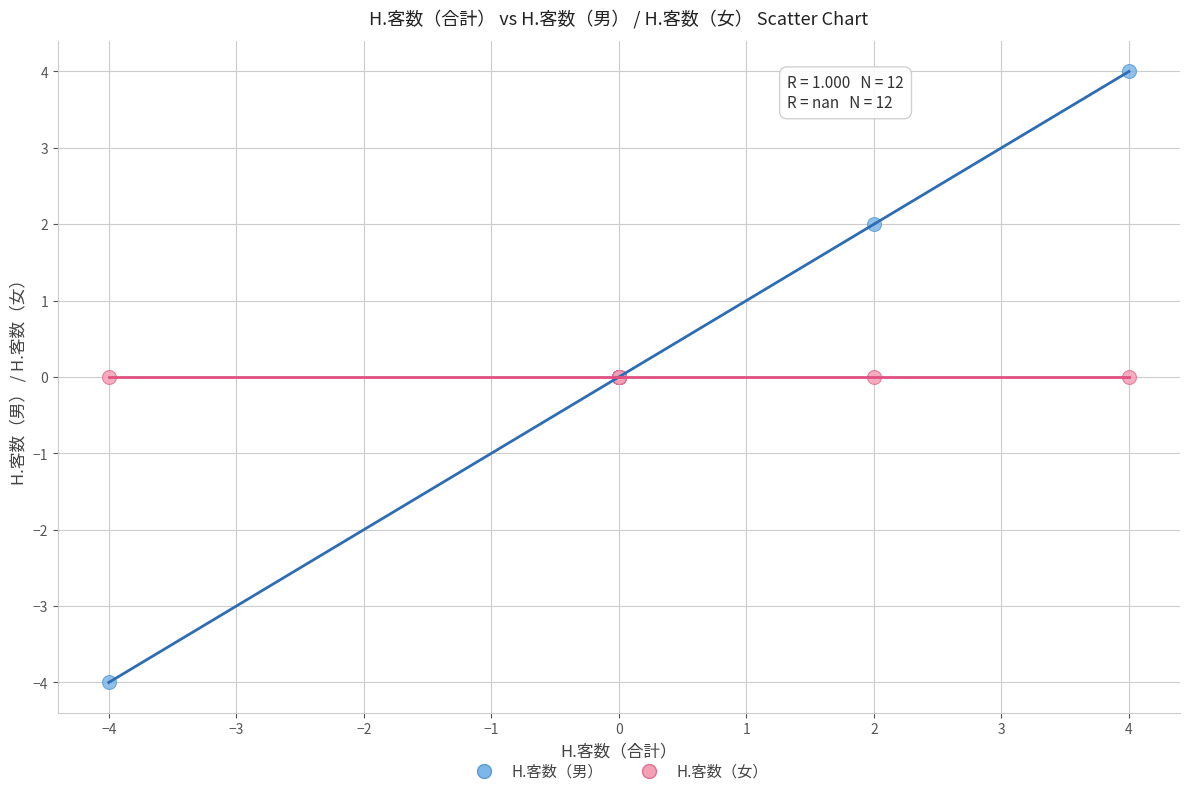

Which series contains the lowest Y value?

H.客数（男）